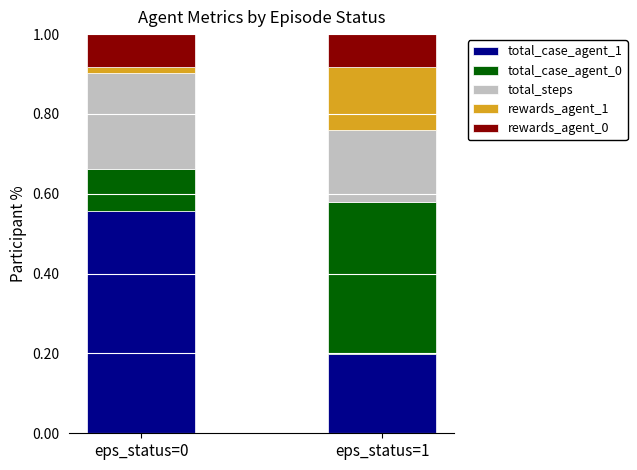

What is the sum of all total_case_agent_1 values?

0.8